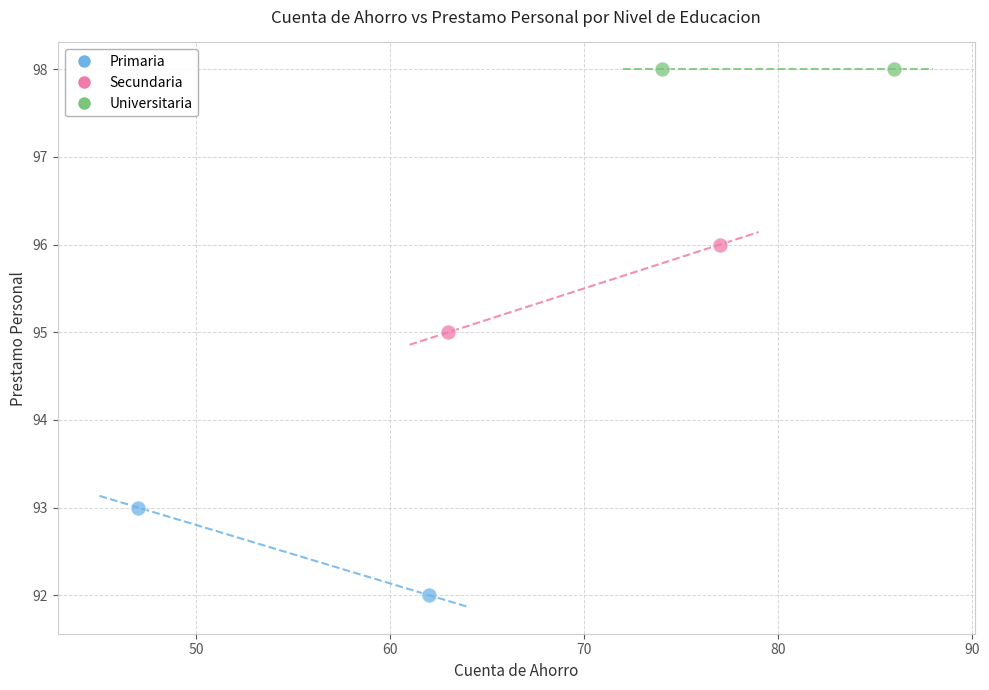

Which series contains the lowest Y value?

Primaria